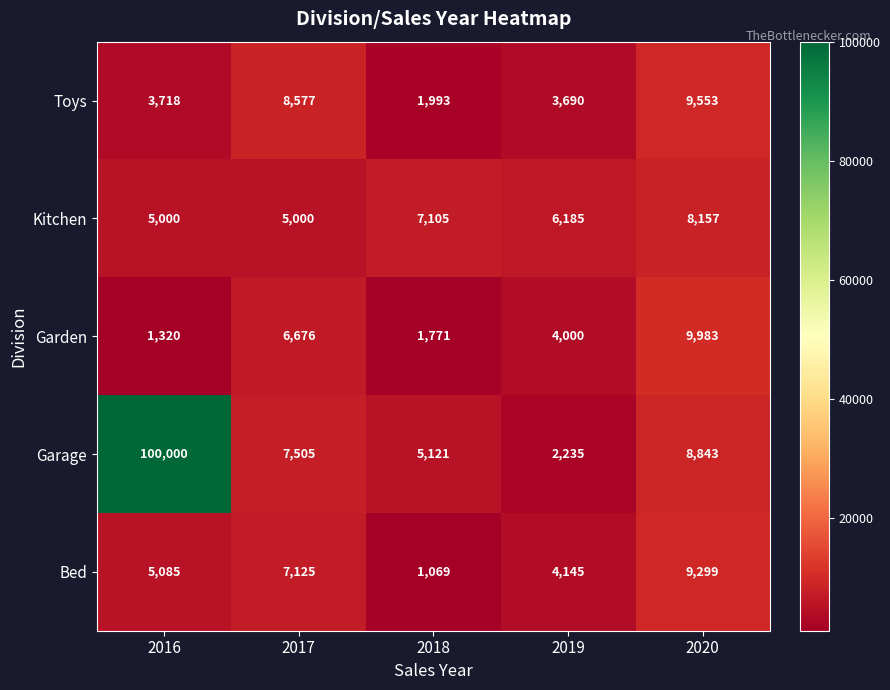

What is the approximate value of Garage at 2017, to the nearest 100?

7500